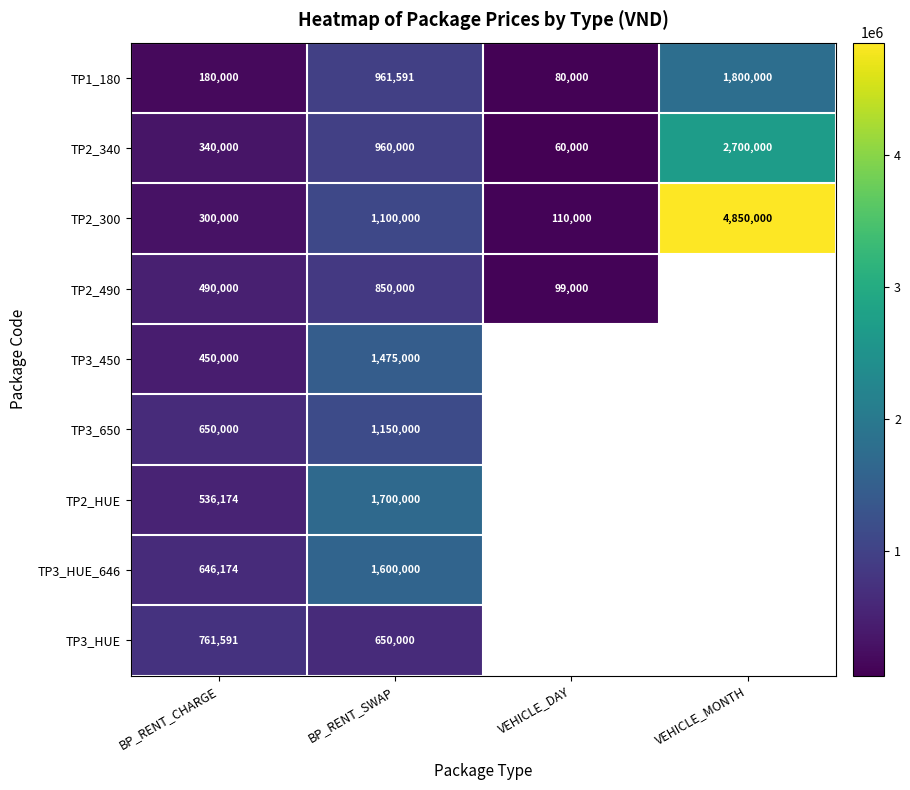

What is the total value across all series at BP_RENT_CHARGE?

4353939